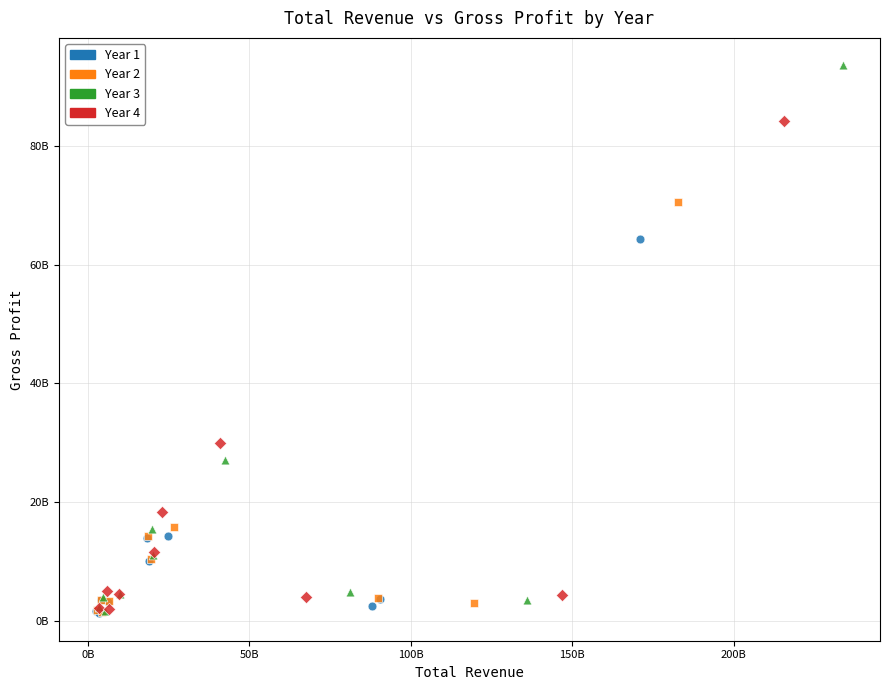

Which series has the widest spread of Y values?

Year 3